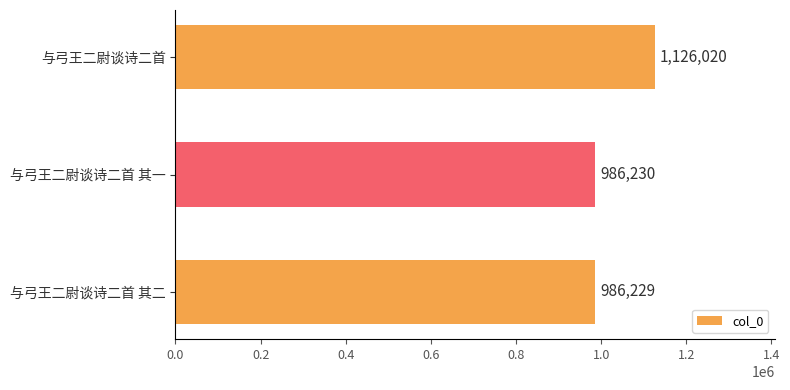

What is the approximate value at 与弓王二尉谈诗二首?

1126020